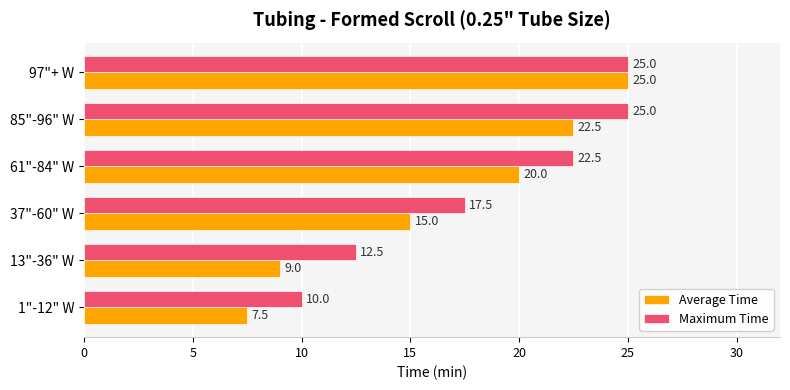

Rank the categories by Average Time value from lowest to highest.

1"-12" W, 13"-36" W, 37"-60" W, 61"-84" W, 85"-96" W, 97"+ W